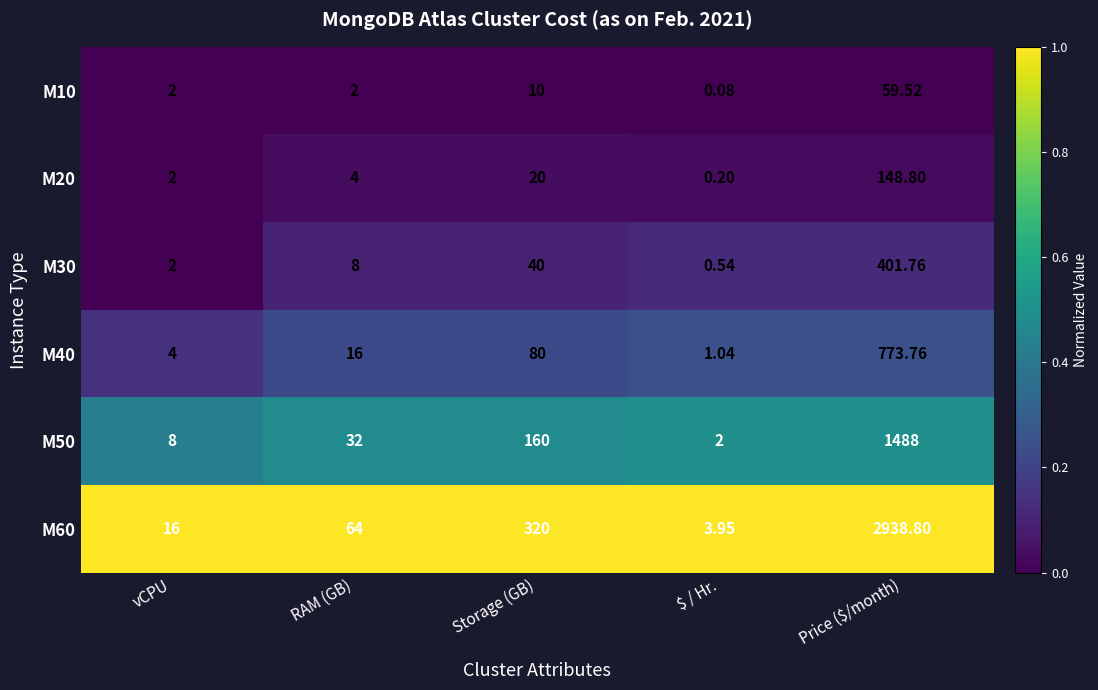

Where is M60 nearest to the value 1471?

Storage (GB)